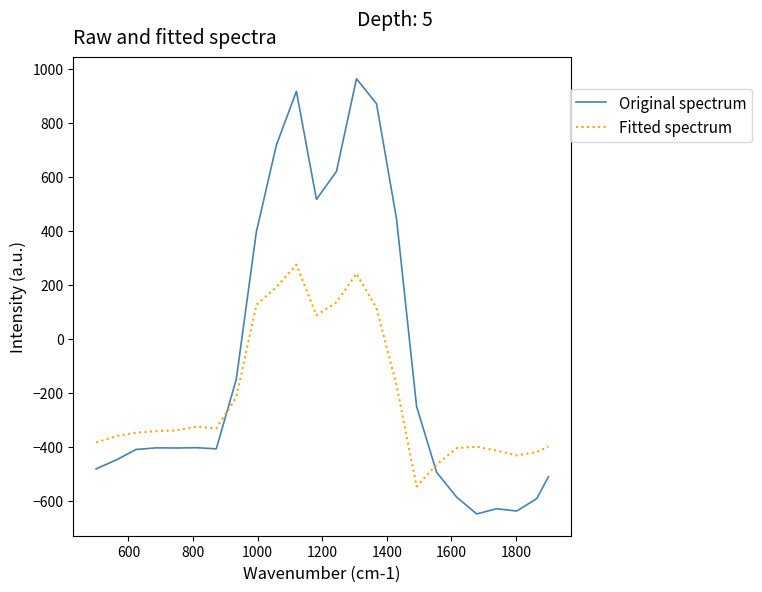

What is the sum of all Original spectrum values?

-2026.6